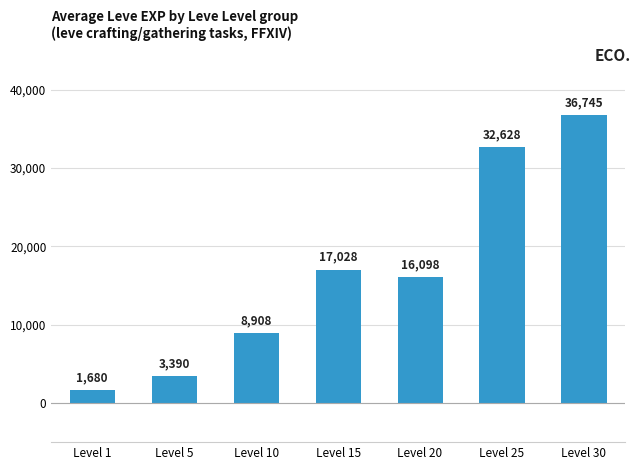

What value does the data have at Level 20, to the nearest 100?

16100